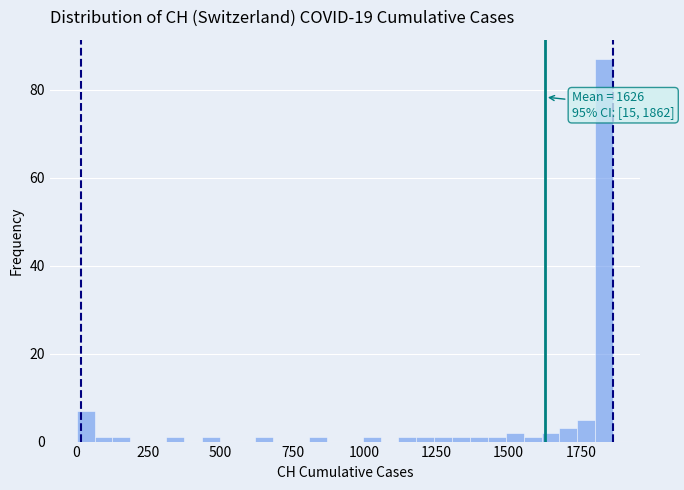

Read against the x-axis, roughly where is the centre of the tallest bar?

1850